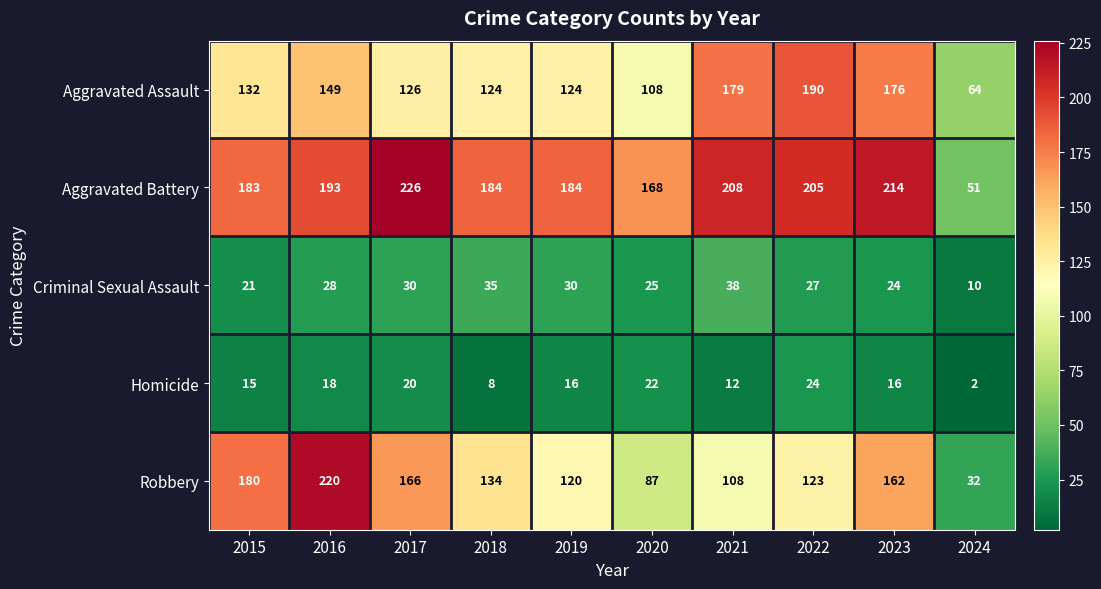

Rank the series at 2019 from highest to lowest value.

Aggravated Battery, Aggravated Assault, Robbery, Criminal Sexual Assault, Homicide